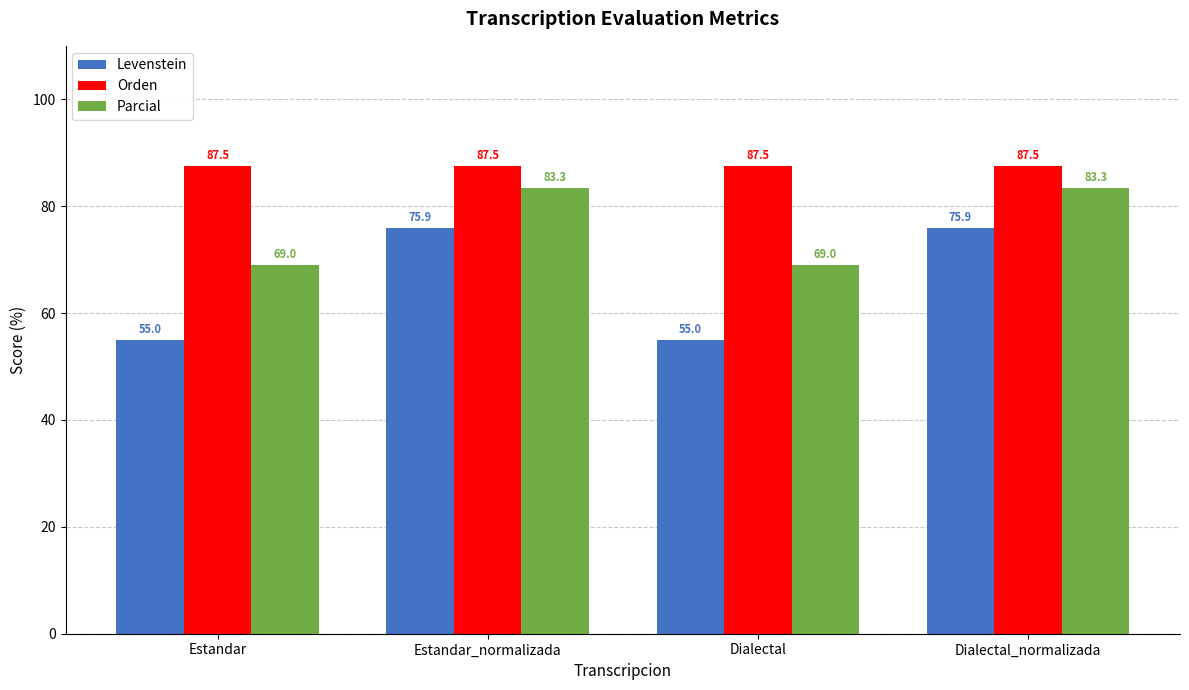

What is the difference between the highest and lowest values at Estandar_normalizada?

11.6